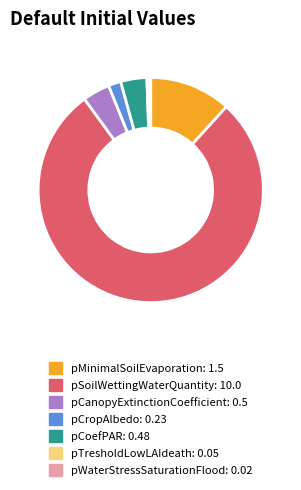

Which slice is the largest?

pSoilWettingWaterQuantity